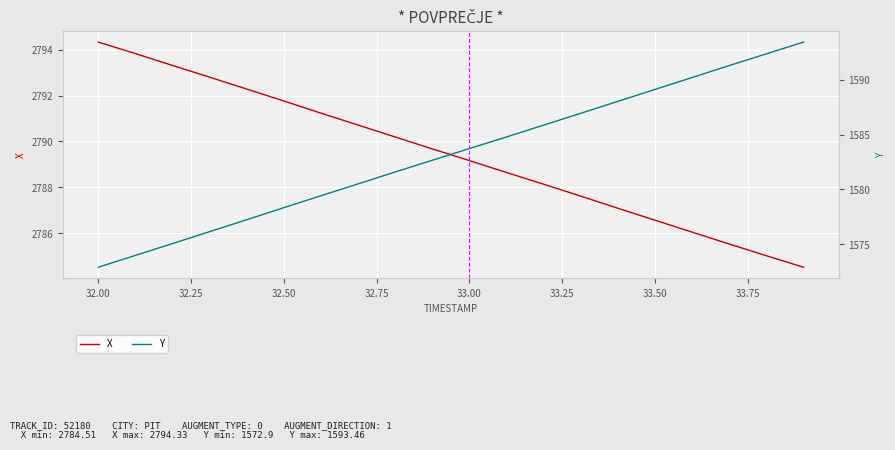

The value of X at 33.50 is 1340.3. True or false?

False